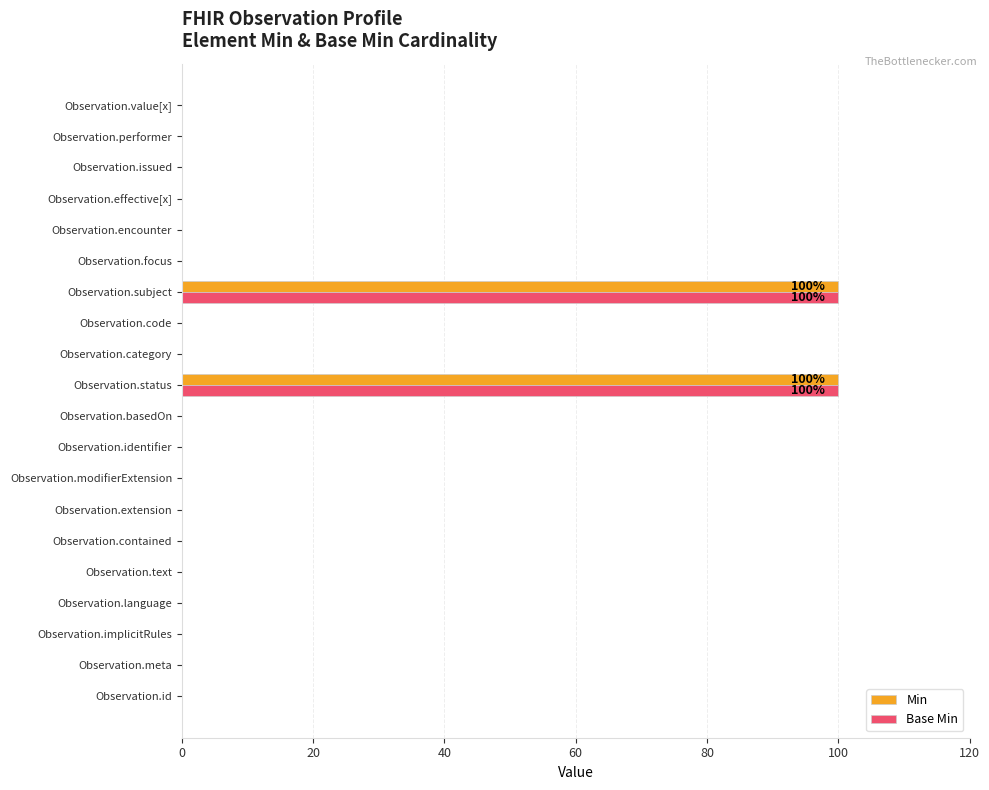

What is the maximum value for Min?

100